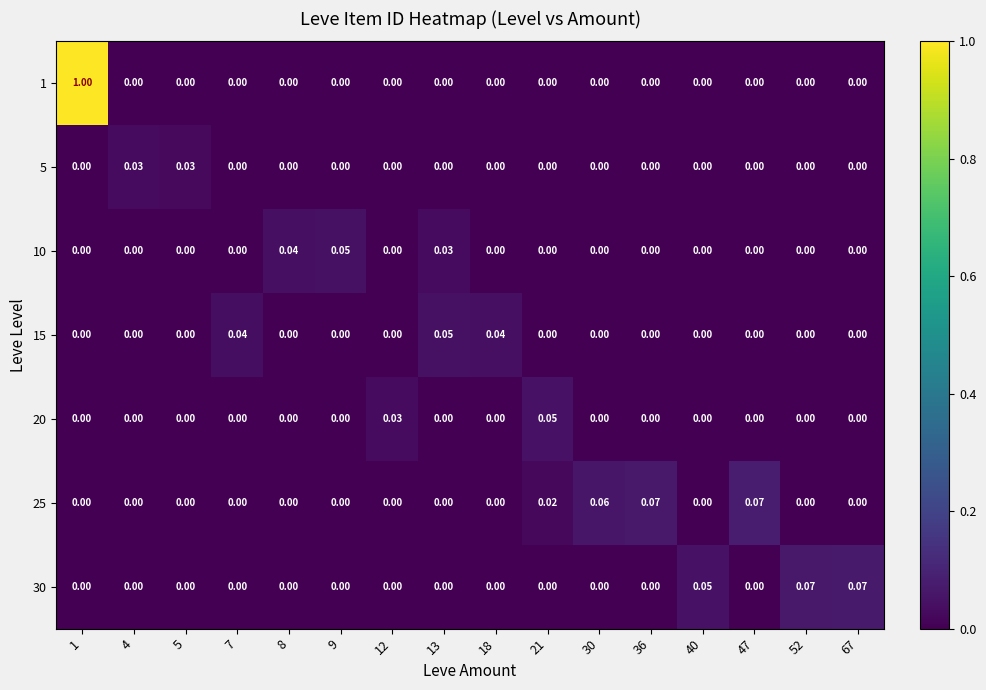

What is the total value across all series at 36?

0.1